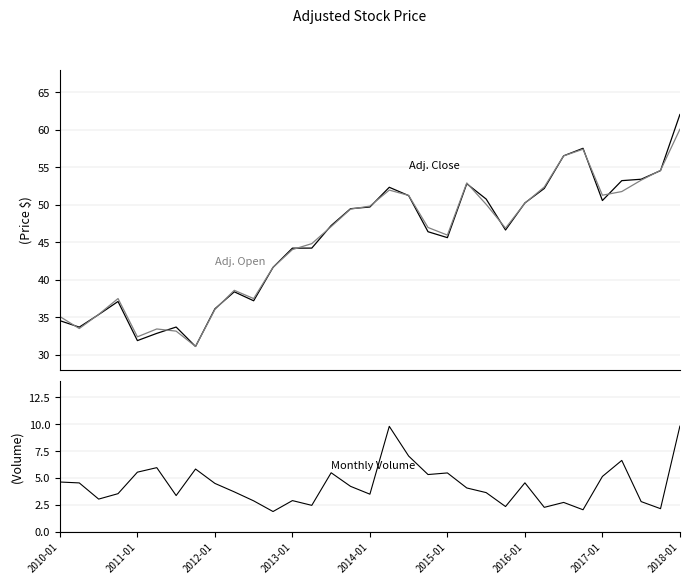

What are all the series names shown in the legend?

Adj. Close, Adj. Open, Monthly Volume